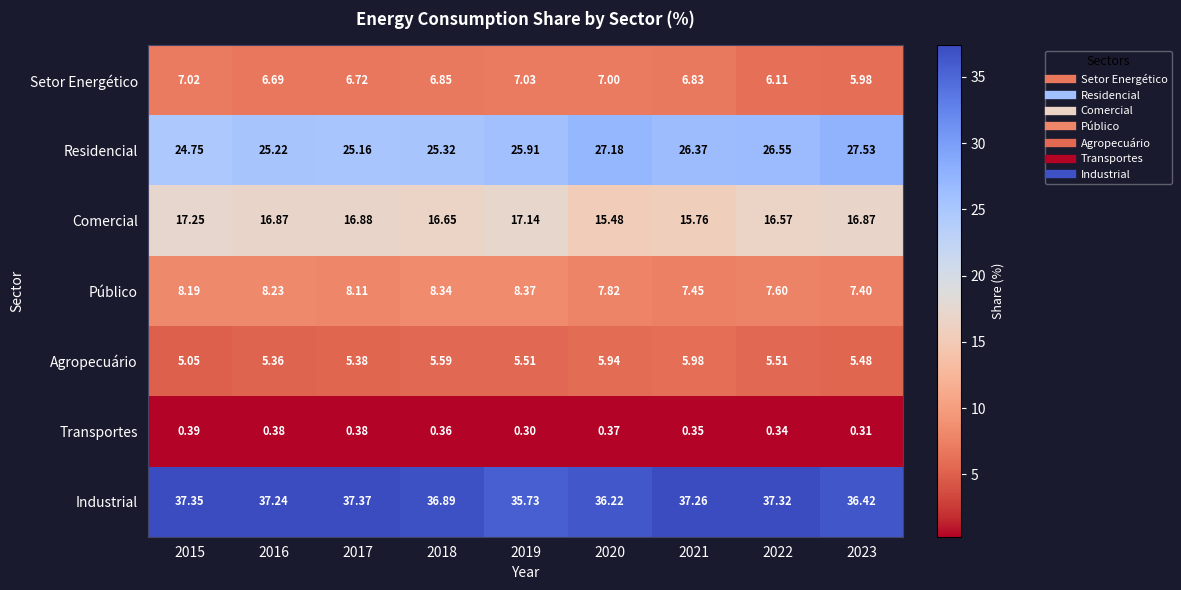

Is the value of Transportes at 2020 greater than the value of Residencial at 2015?

No